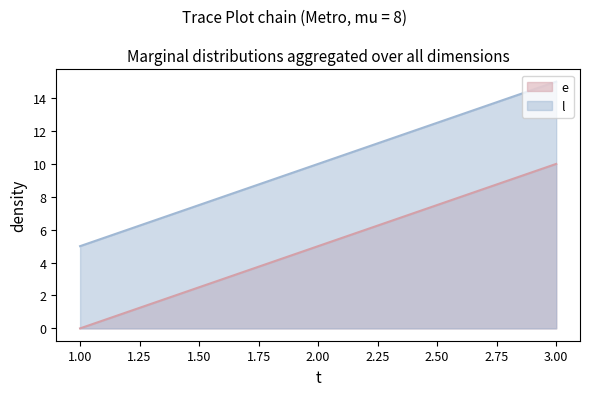

What is the value of the l point at the 3rd from the left?

15